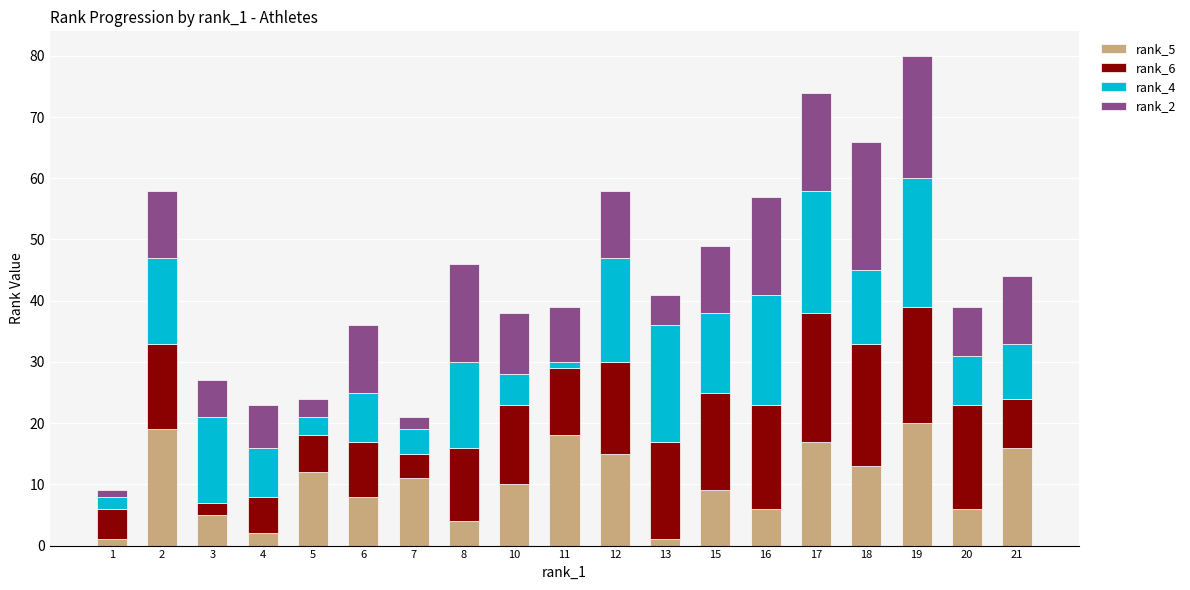

The rank_5 series shows 5 at 3. True or false?

True